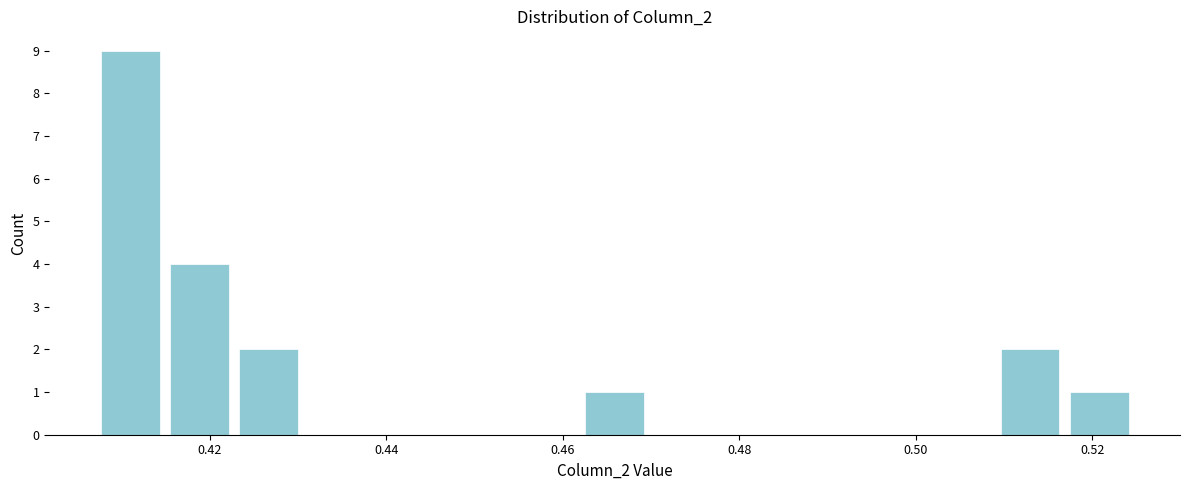

Around what value on the x-axis is the tallest bar? Give the approximate position of its centre, as read against the axis.

0.412